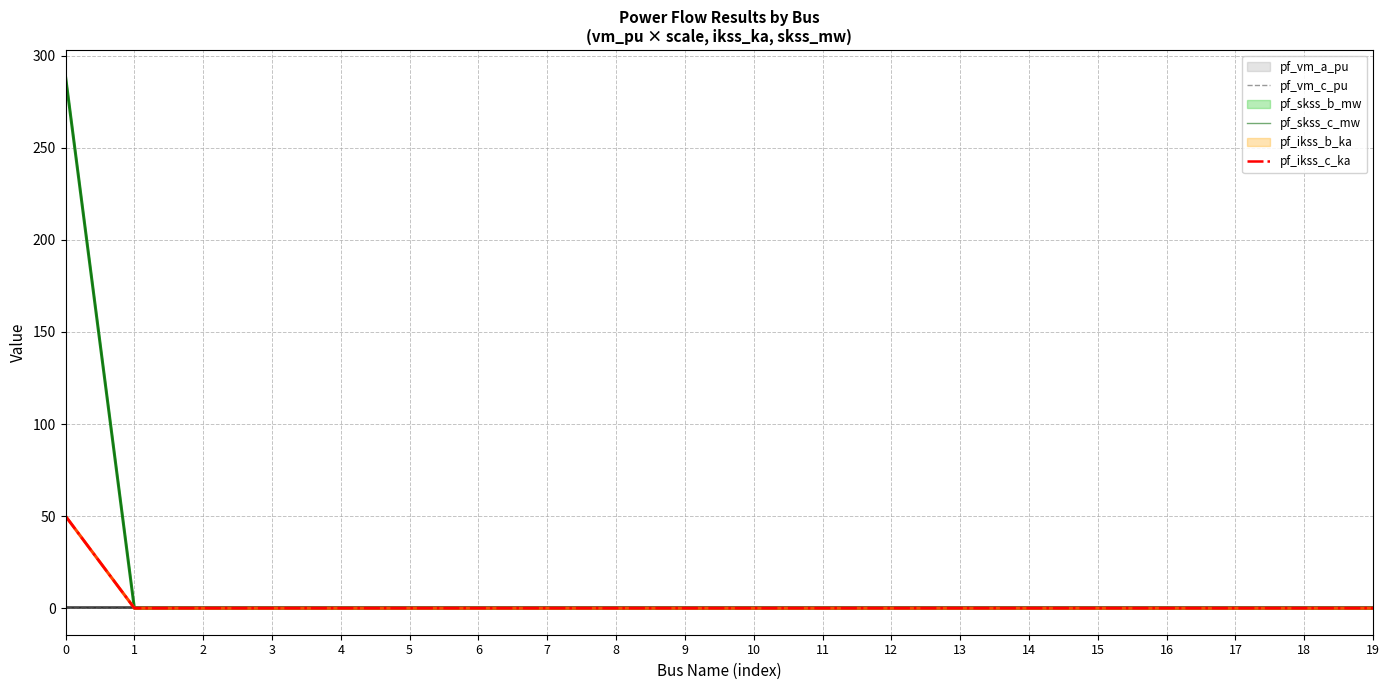

Reading left to right, what are all the values shown in this chart?

pf_vm_a_pu: 0=0.5	1=0.5	2=0.5	3=0.5	4=0.5	5=0.5	6=0.5	7=0.5	8=0.5	9=0.5	10=0.5	11=0.5	12=0.5	13=0.5	14=0.5	15=0.5	16=0.5	17=0.5	18=0.5	19=0.5
pf_vm_c_pu: 0=0.5	1=0.5	2=0.5	3=0.5	4=0.5	5=0.5	6=0.5	7=0.5	8=0.5	9=0.5	10=0.5	11=0.5	12=0.5	13=0.5	14=0.5	15=0.5	16=0.5	17=0.5	18=0.5	19=0.5
pf_skss_b_mw: 0=288.7	1=0.0	2=0.0	3=0.0	4=0.0	5=0.0	6=0.0	7=0.0	8=0.0	9=0.0	10=0.0	11=0.0	12=0.0	13=0.0	14=0.0	15=0.0	16=0.0	17=0.0	18=0.0	19=0.0
pf_skss_c_mw: 0=288.7	1=0.0	2=0.0	3=0.0	4=0.0	5=0.0	6=0.0	7=0.0	8=0.0	9=0.0	10=0.0	11=0.0	12=0.0	13=0.0	14=0.0	15=0.0	16=0.0	17=0.0	18=0.0	19=0.0
pf_ikss_b_ka: 0=50.0	1=0.0	2=0.0	3=0.0	4=0.0	5=0.0	6=0.0	7=0.0	8=0.0	9=0.0	10=0.0	11=0.0	12=0.0	13=0.0	14=0.0	15=0.0	16=0.0	17=0.0	18=0.0	19=0.0
pf_ikss_c_ka: 0=50.0	1=0.0	2=0.0	3=0.0	4=0.0	5=0.0	6=0.0	7=0.0	8=0.0	9=0.0	10=0.0	11=0.0	12=0.0	13=0.0	14=0.0	15=0.0	16=0.0	17=0.0	18=0.0	19=0.0